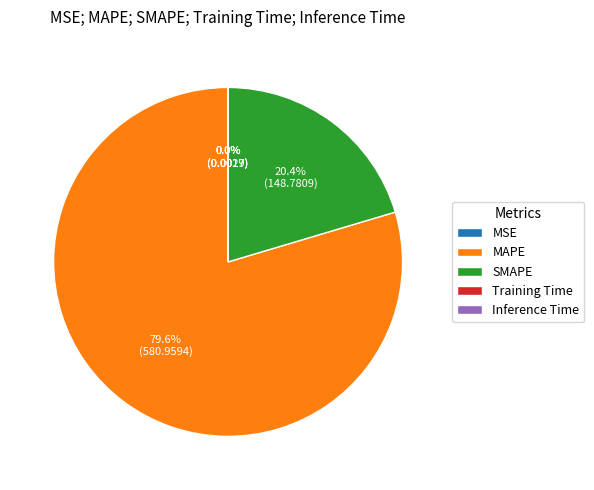

Which has a higher value, MAPE or SMAPE?

MAPE